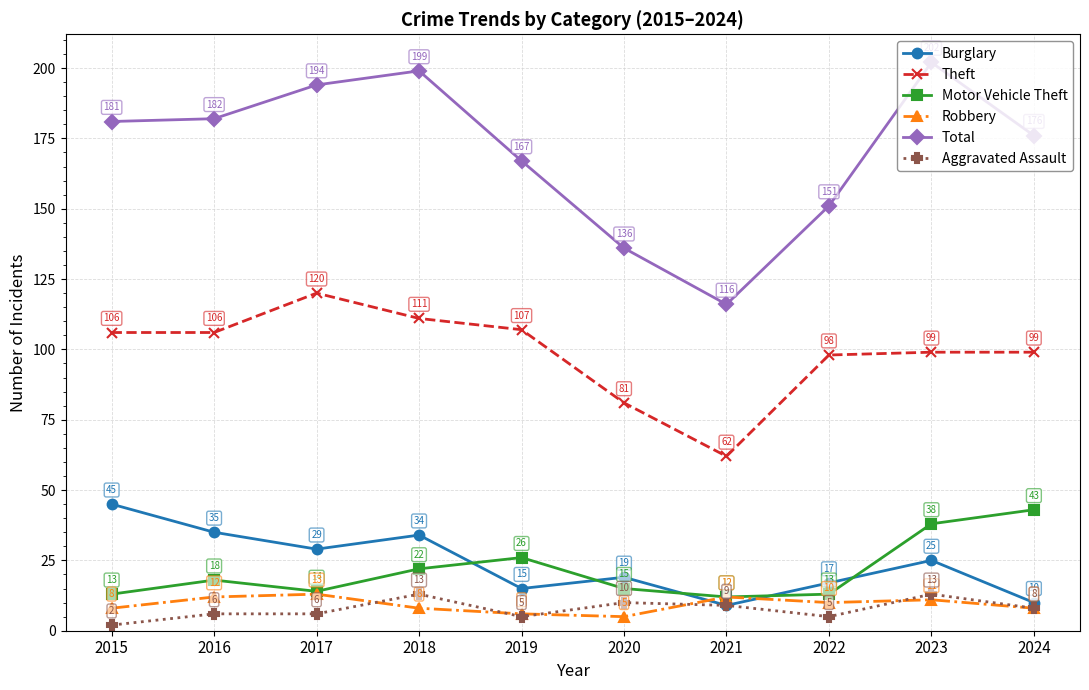

What are all the series names shown in the legend?

Burglary, Theft, Motor Vehicle Theft, Robbery, Total, Aggravated Assault